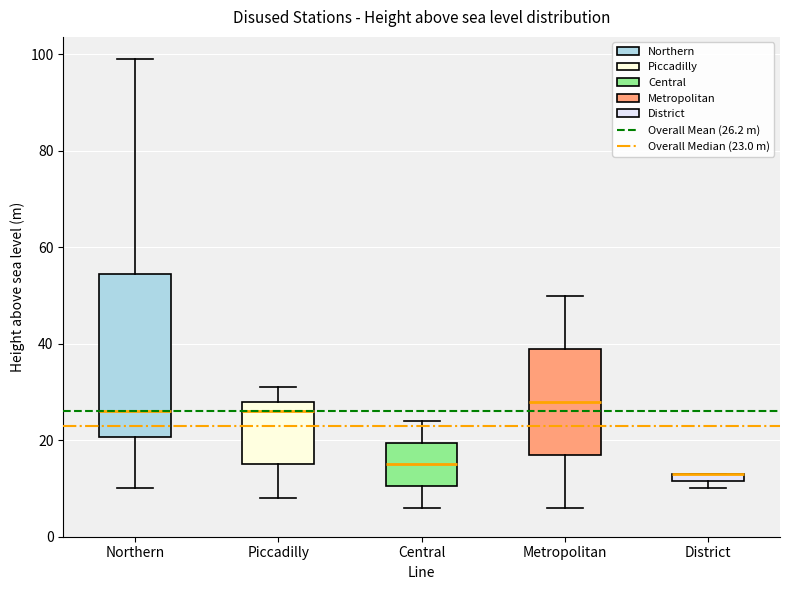

Where is the lower edge of the box for District on the y-axis? The values are not printed on the chart, so give them approximately, as read against the axis.

12